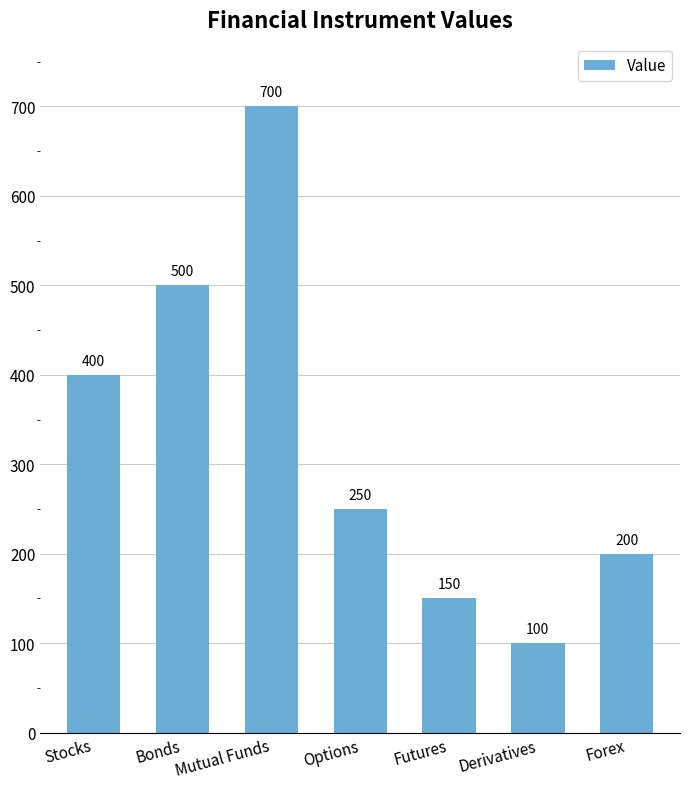

At which category does the chart reach its minimum across all series?

Derivatives